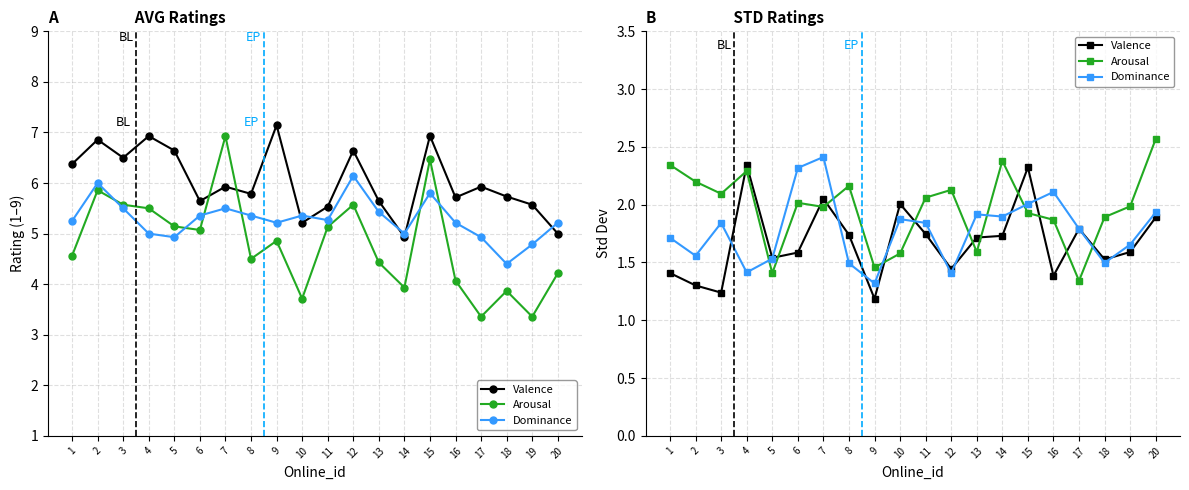

Does the chart have visible grid lines?

Yes